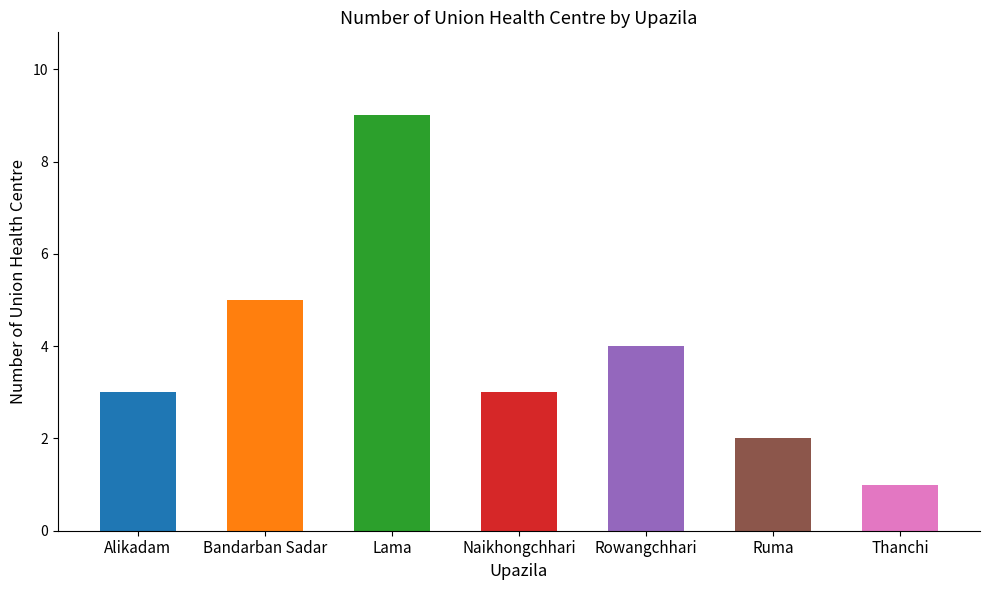

What is the label of the 3rd bar from the left?

Lama